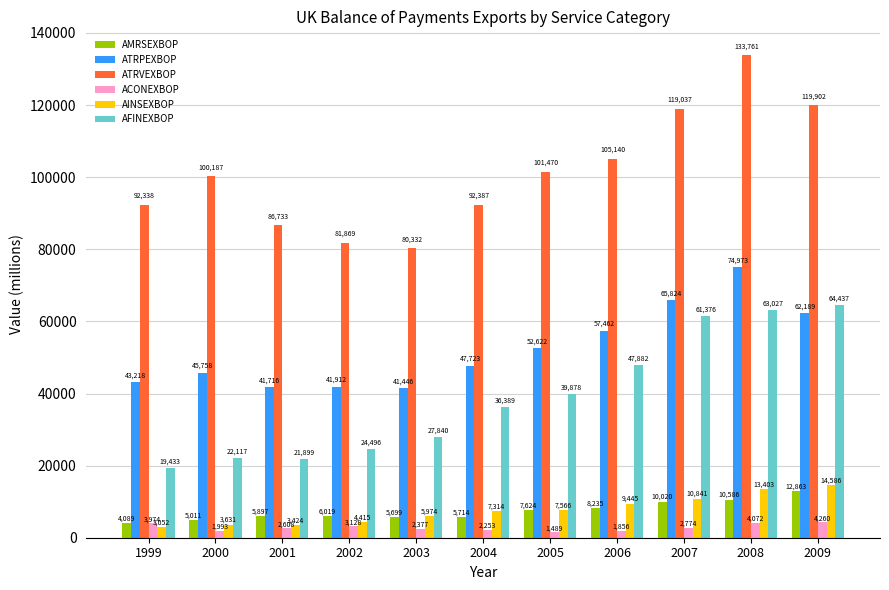

What is the difference between the AFINEXBOP values at 2001 and 2007?

39477